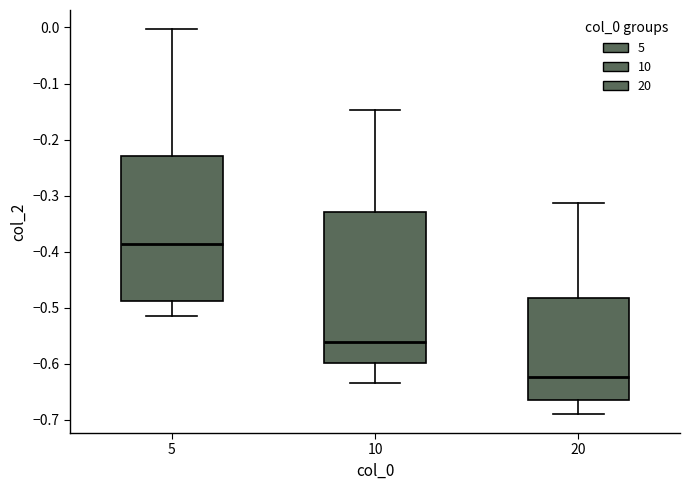

Which box's median line is the lowest?

20